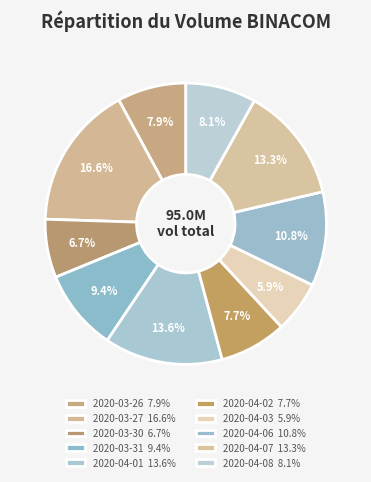

What is the change in value from 2020-03-26 to 2020-04-01?

+5404700